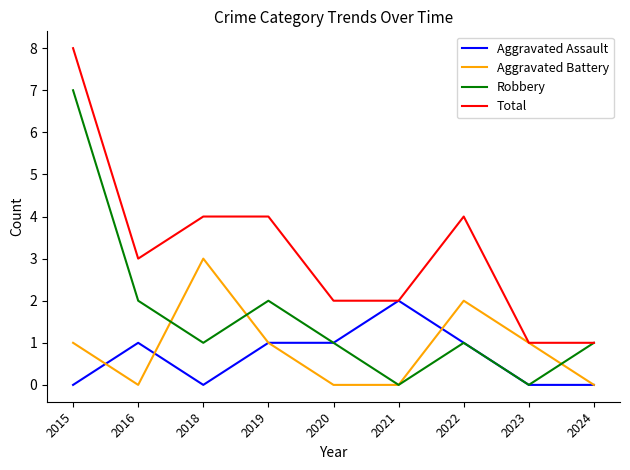

How many Aggravated Assault values are between 0 and 1?

8